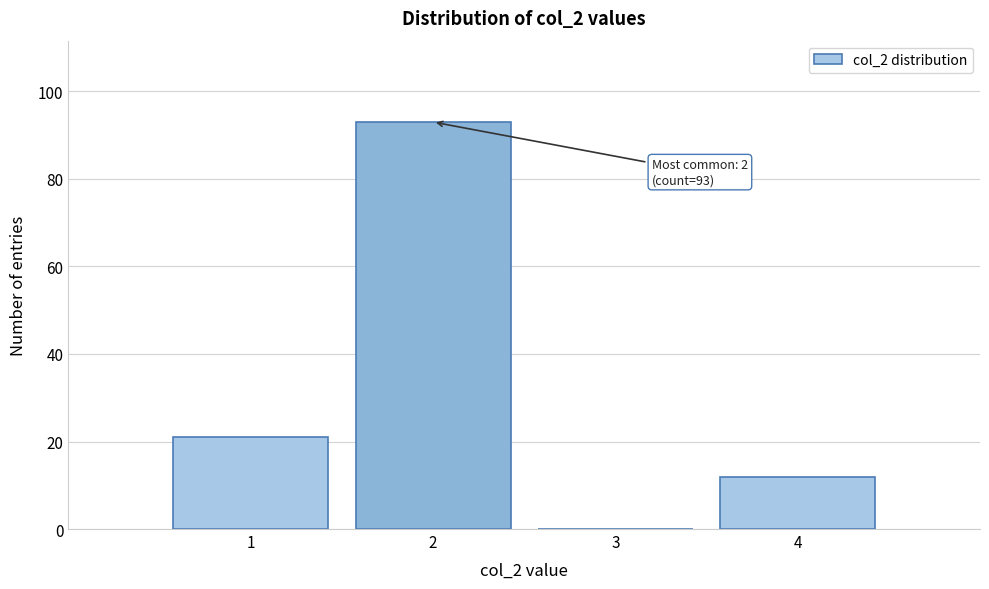

Over which range of the x-axis is the bar tallest?

1.5 to 2.5